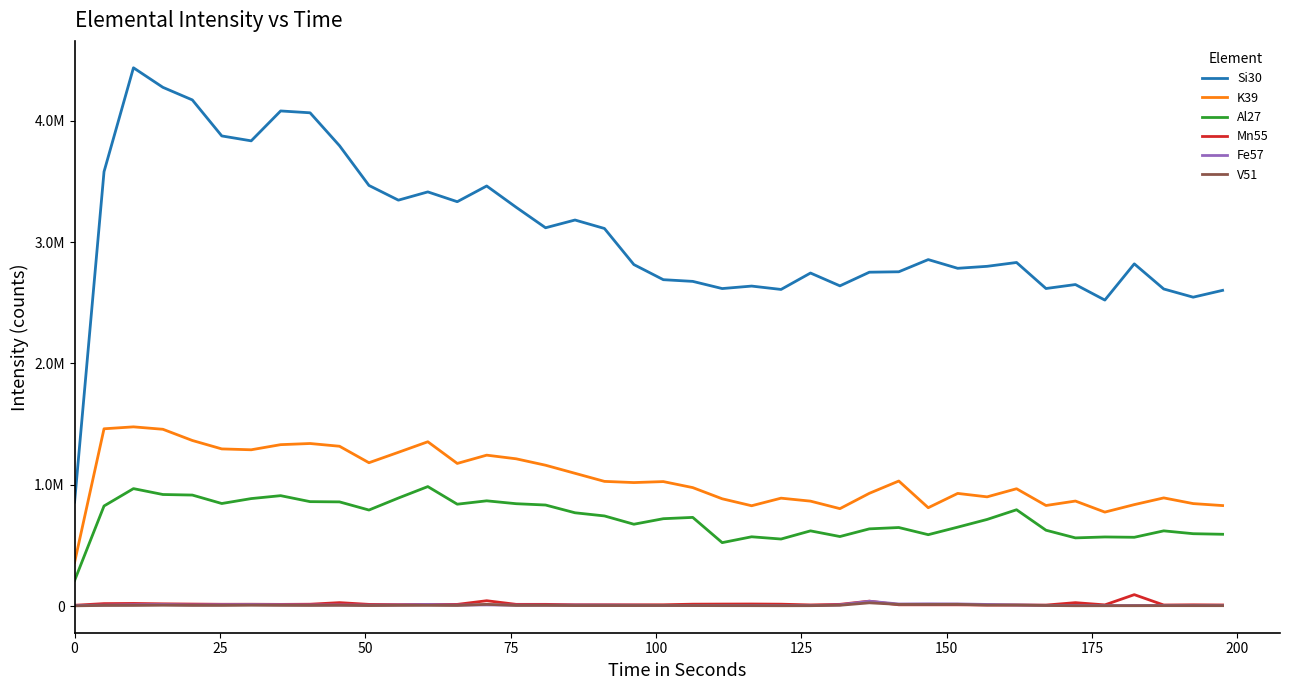

Reading left to right, transcribe all the data shown in this chart.

Si30: 857273.8	3579926.8	4436427.4	4275247.1	4171505.9	3874749.9	3834291.2	4080700.8	4065460.0	3794219.2	3466728.9	3345427.3	3413527.5	3332729.2	3462253.3	3286888.0	3117797.4	3181749.1	3111924.1	2814424.6	2689911.3	2675979.1	2616785.4	2637230.4	2609499.6	2744763.2	2639029.5	2751647.5	2755126.9	2855537.4	2783749.8	2800076.0	2831732.1	2617186.9	2649839.3	2521861.6	2820506.0	2613321.0	2545726.4	2602020.5
K39: 360173.5	1460973.7	1476926.7	1456942.0	1364631.9	1295114.6	1287969.7	1330172.7	1339643.0	1317085.5	1181298.7	1267069.5	1354086.6	1175354.4	1243626.2	1213610.2	1160634.7	1094036.8	1027459.0	1017704.6	1025750.6	976218.6	884044.2	826652.9	889116.9	864663.2	802748.1	929290.5	1030469.3	810416.3	928297.9	899964.9	966811.2	828697.5	865395.3	774285.8	835965.2	891339.3	844400.0	828107.2
Al27: 210266.0	824712.1	967843.2	919325.1	914733.6	845070.1	885705.8	909758.1	860509.5	858497.1	791326.2	890190.4	984598.7	839460.3	867213.3	843498.4	832610.9	768697.0	742714.2	674275.7	719881.9	730643.8	522599.8	570830.7	552283.5	619641.7	572899.6	636178.6	647215.6	588162.4	650191.1	713800.5	793596.6	624933.9	561679.6	569395.8	566723.7	619755.7	596257.9	591521.0
Mn55: 6311.7	20065.8	21424.1	18322.1	16267.9	14599.4	14875.6	13730.7	15088.4	28085.1	13598.4	12074.1	13684.7	13598.4	43854.6	13920.6	13926.3	10964.0	10820.2	10400.3	10429.1	15353.1	16193.1	16733.9	15284.0	9192.6	13995.4	40327.0	10176.0	10124.3	10032.3	8180.5	8301.3	7996.5	27935.3	9531.9	93859.0	8479.5	10135.8	8778.6
Fe57: 4569.7	7525.0	10233.5	11769.2	9290.4	10889.2	11993.5	10158.8	8853.3	8887.8	7237.5	9002.8	12304.1	7847.0	9181.1	7490.5	7208.7	7720.5	7323.7	6398.0	5207.8	5340.1	4655.9	4546.7	3626.9	3897.1	9485.9	39548.9	16900.8	18264.5	17378.4	13195.7	8795.8	5679.3	5052.6	3506.2	4529.5	4977.9	4592.7	3925.8
V51: 1822.0	4989.4	5138.9	6668.2	5225.1	5023.9	6628.0	5529.8	5012.4	5949.5	3954.6	5305.6	5455.1	4805.4	14035.6	4885.9	5345.8	3971.8	3983.3	3914.3	4270.8	3902.8	3213.0	3034.8	2552.0	2954.3	6352.0	26541.9	13374.1	13074.9	14156.4	7864.2	7956.2	4449.0	2563.4	2724.4	2764.6	3259.0	3126.8	3034.8